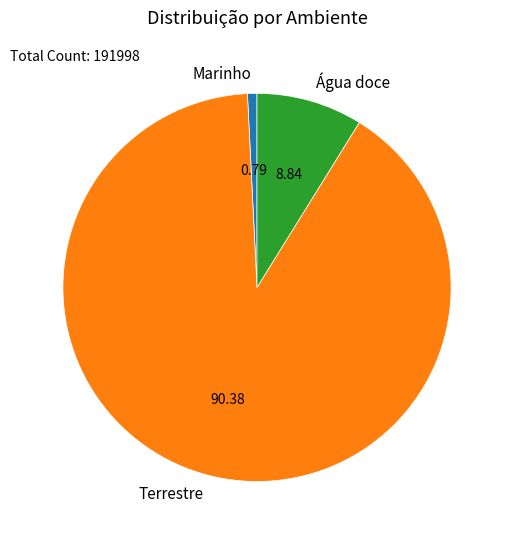

Does any single category account for the majority?

Yes